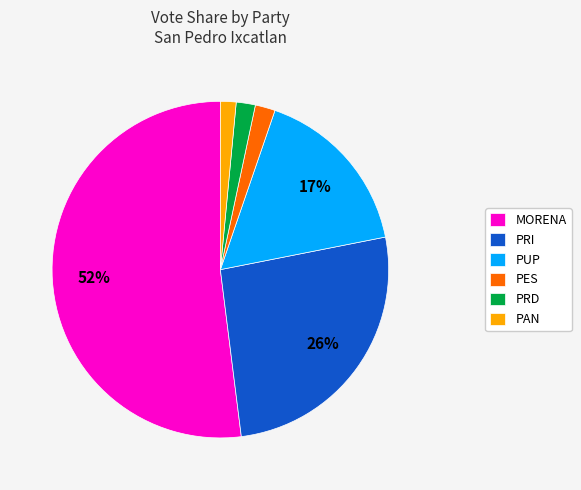

Do PRD and PUP together represent more than half of the pie?

No